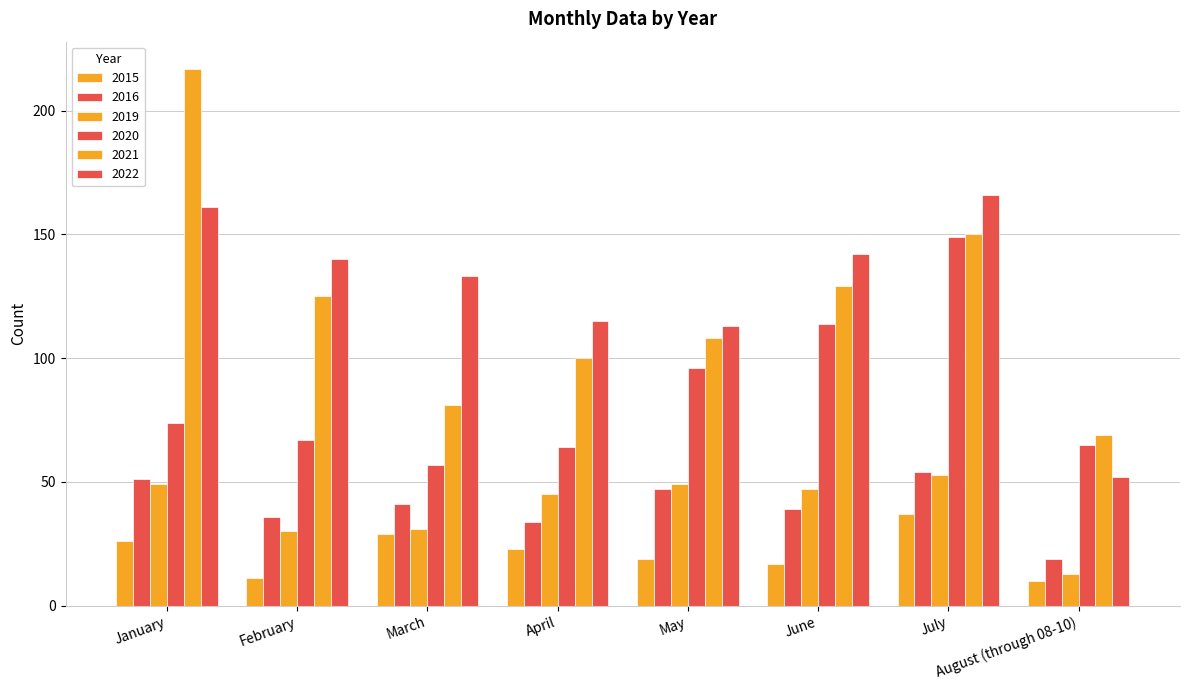

How many bars are there in each group?

6